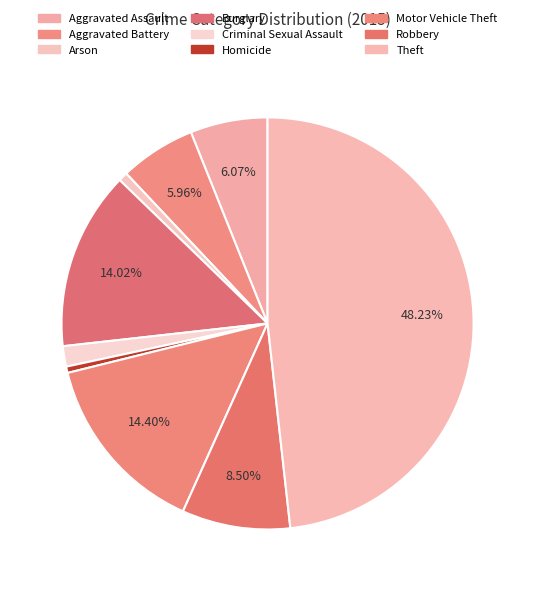

Count the number of slices in the pie.

9